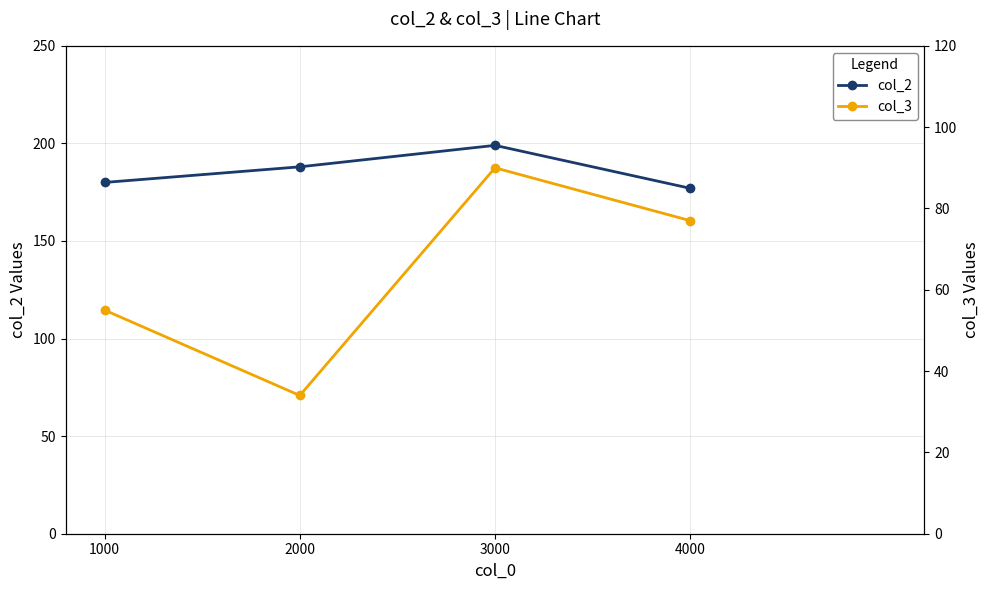

Rank the categories by col_2 value from highest to lowest.

3000, 2000, 1000, 4000